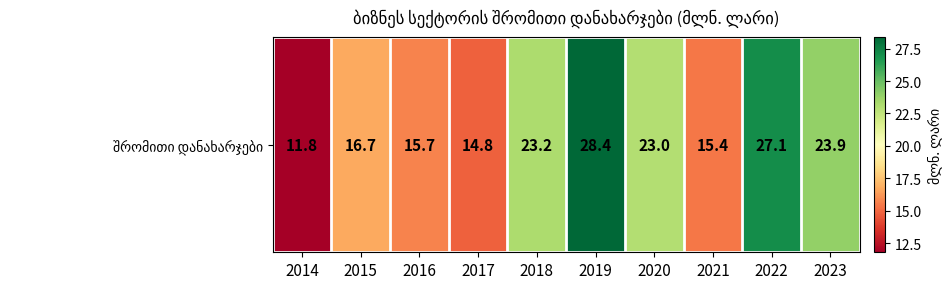

Reading left to right, extract all data points from this chart.

2014=11.8	2015=16.7	2016=15.7	2017=14.8	2018=23.2	2019=28.4	2020=23.0	2021=15.4	2022=27.1	2023=23.9